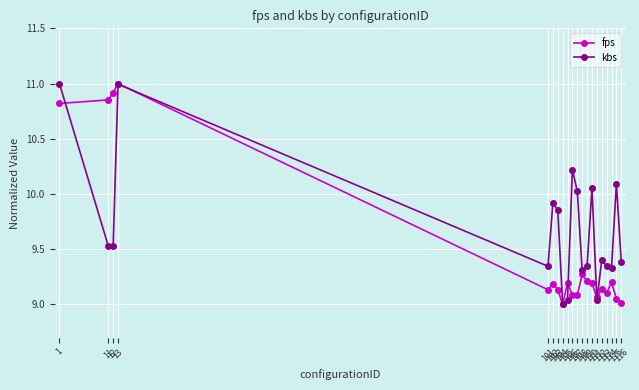

How many values in the kbs series exceed 9?

19